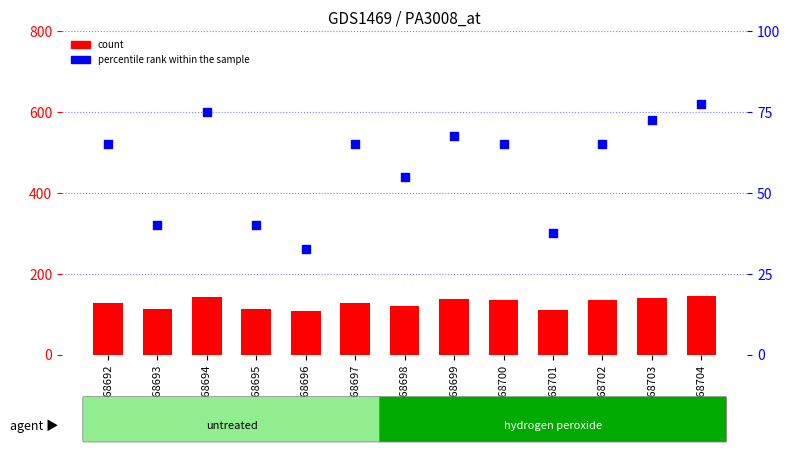

Which series has the widest spread of Y values?

percentile rank within the sample